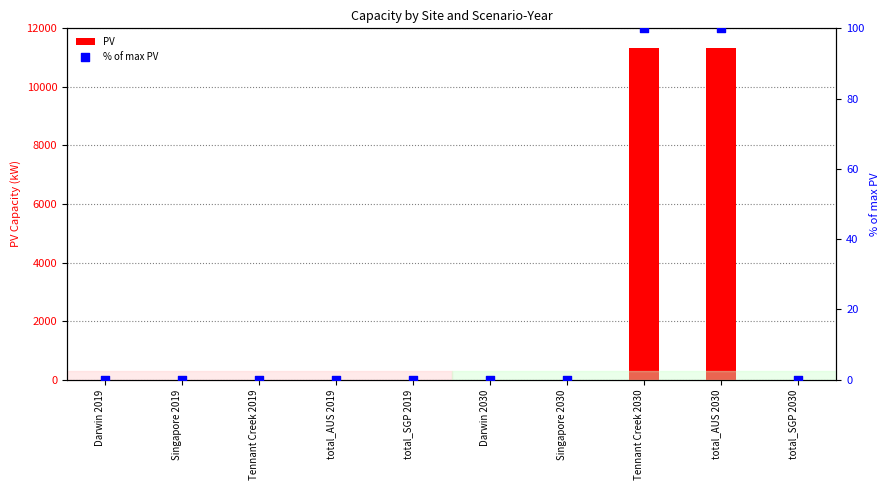

Which series has the widest spread of Y values?

PV